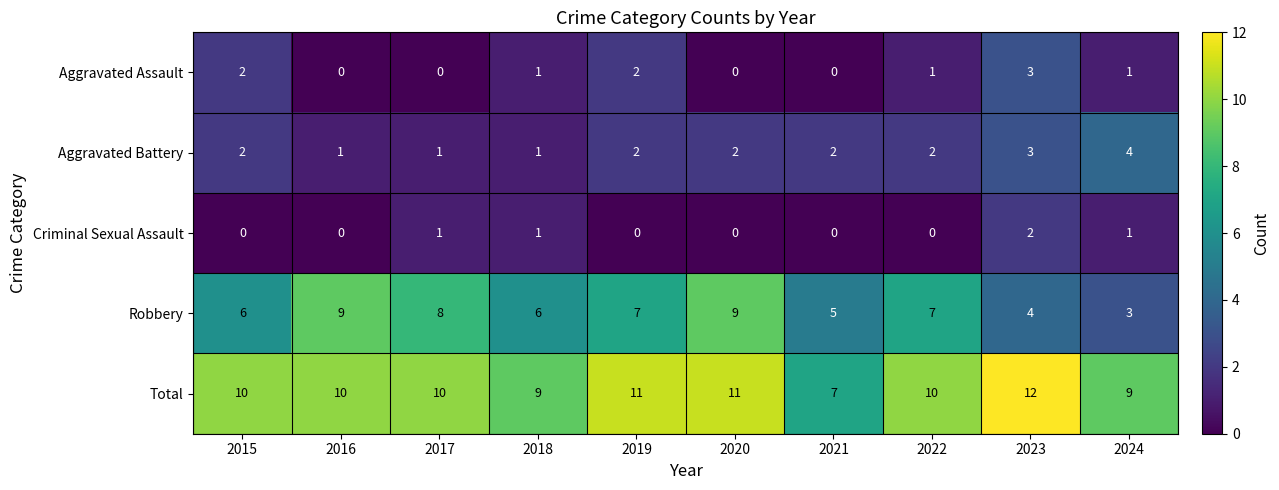

Count the Total values in the range 9 to 11.

8